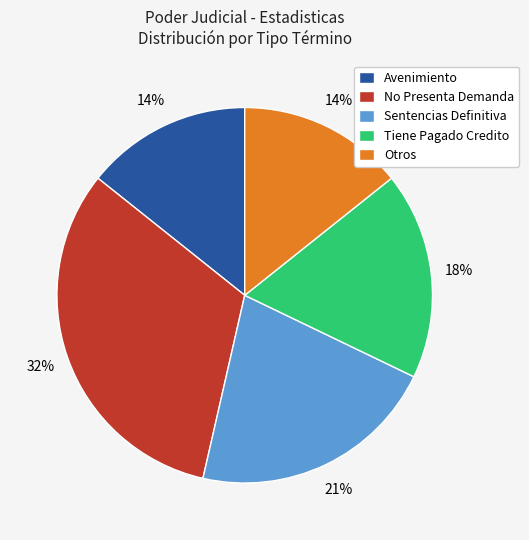

Which has a higher value, Otros or Sentencias Definitiva?

Sentencias Definitiva